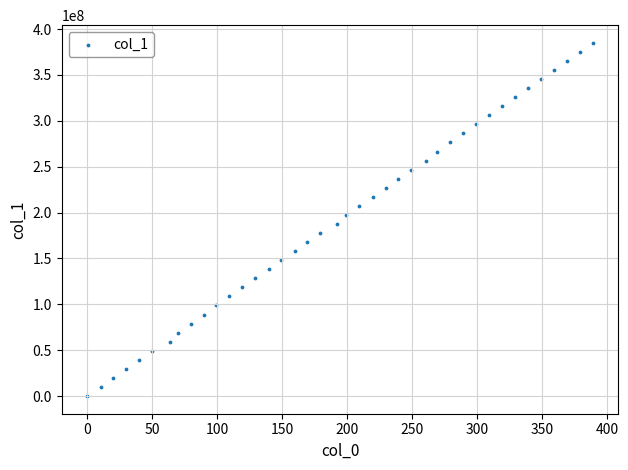

What is the range of X values (max minus min)?

389